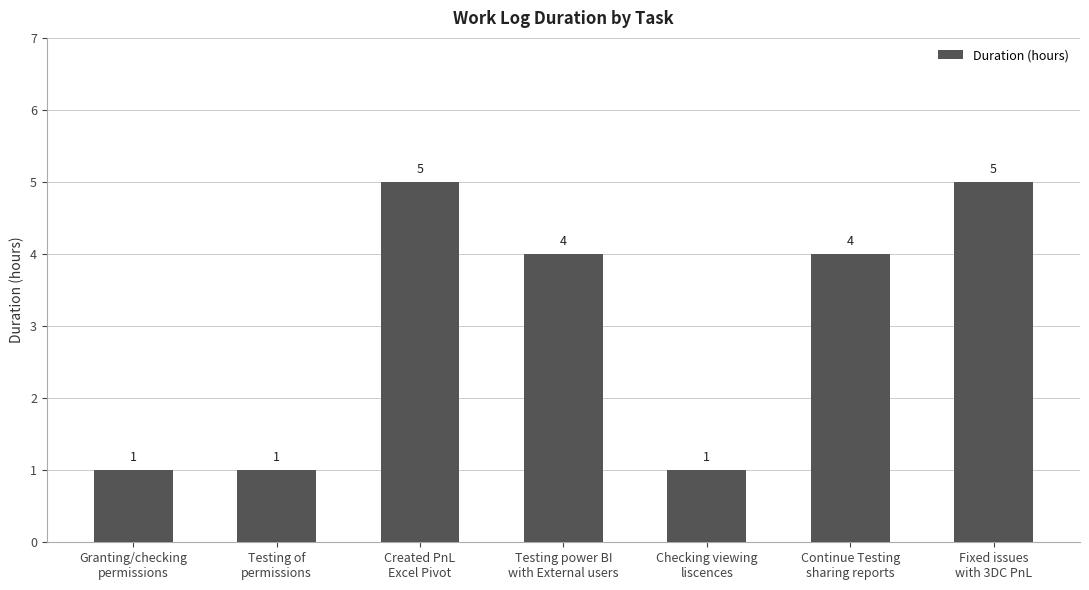

What is the average value?

3